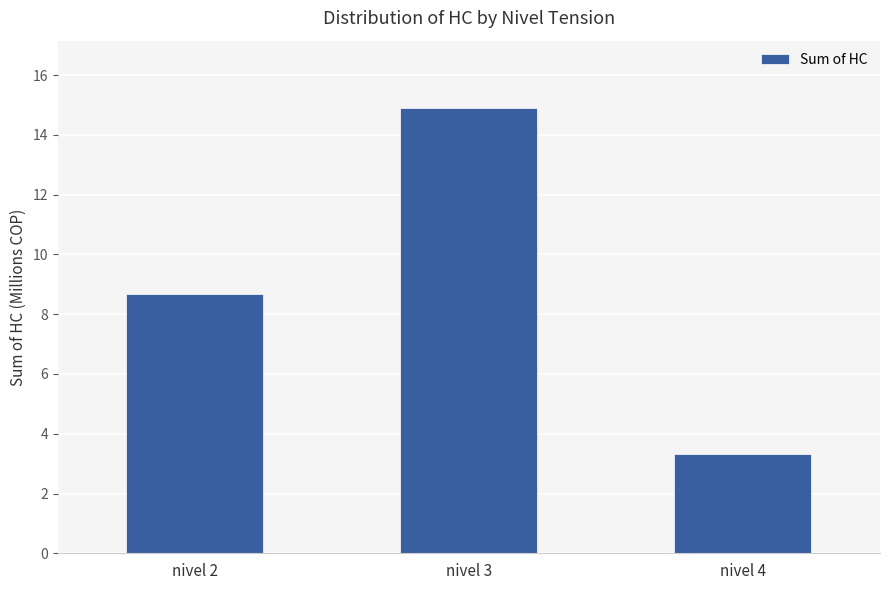

Rank the categories by value from lowest to highest.

nivel 4, nivel 2, nivel 3